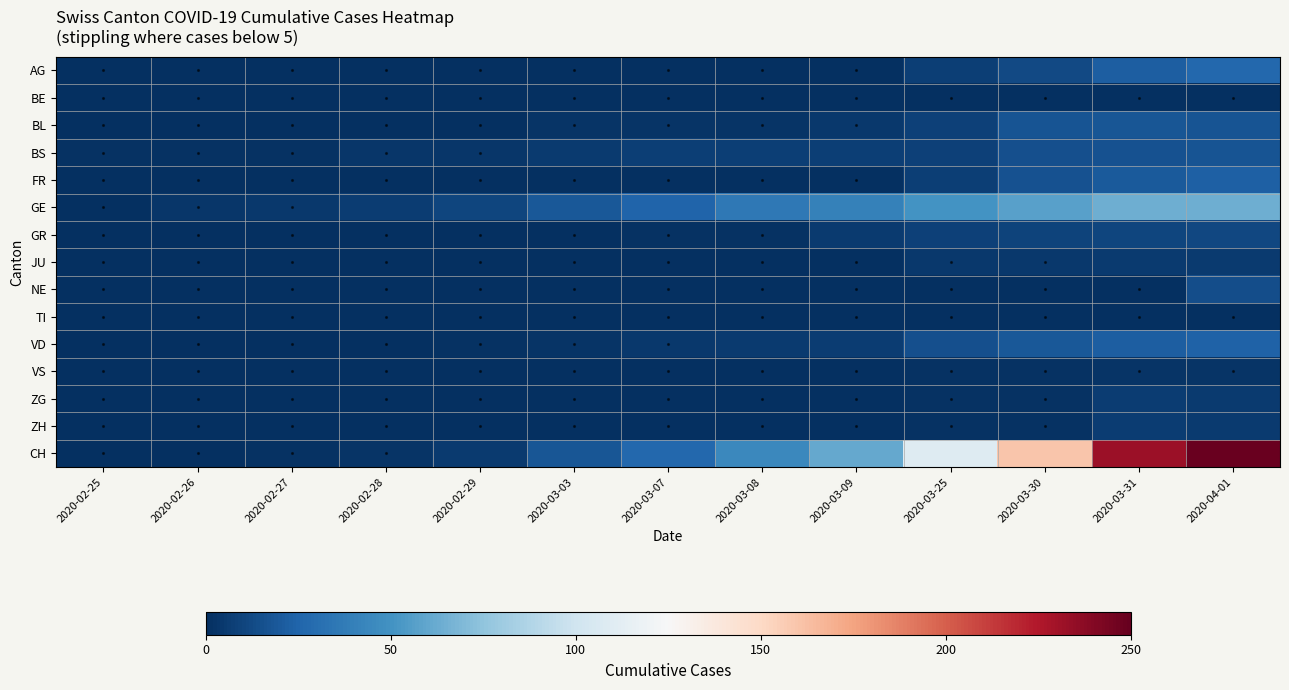

Between 2020-03-25 and 2020-03-09, which is larger?

2020-03-25